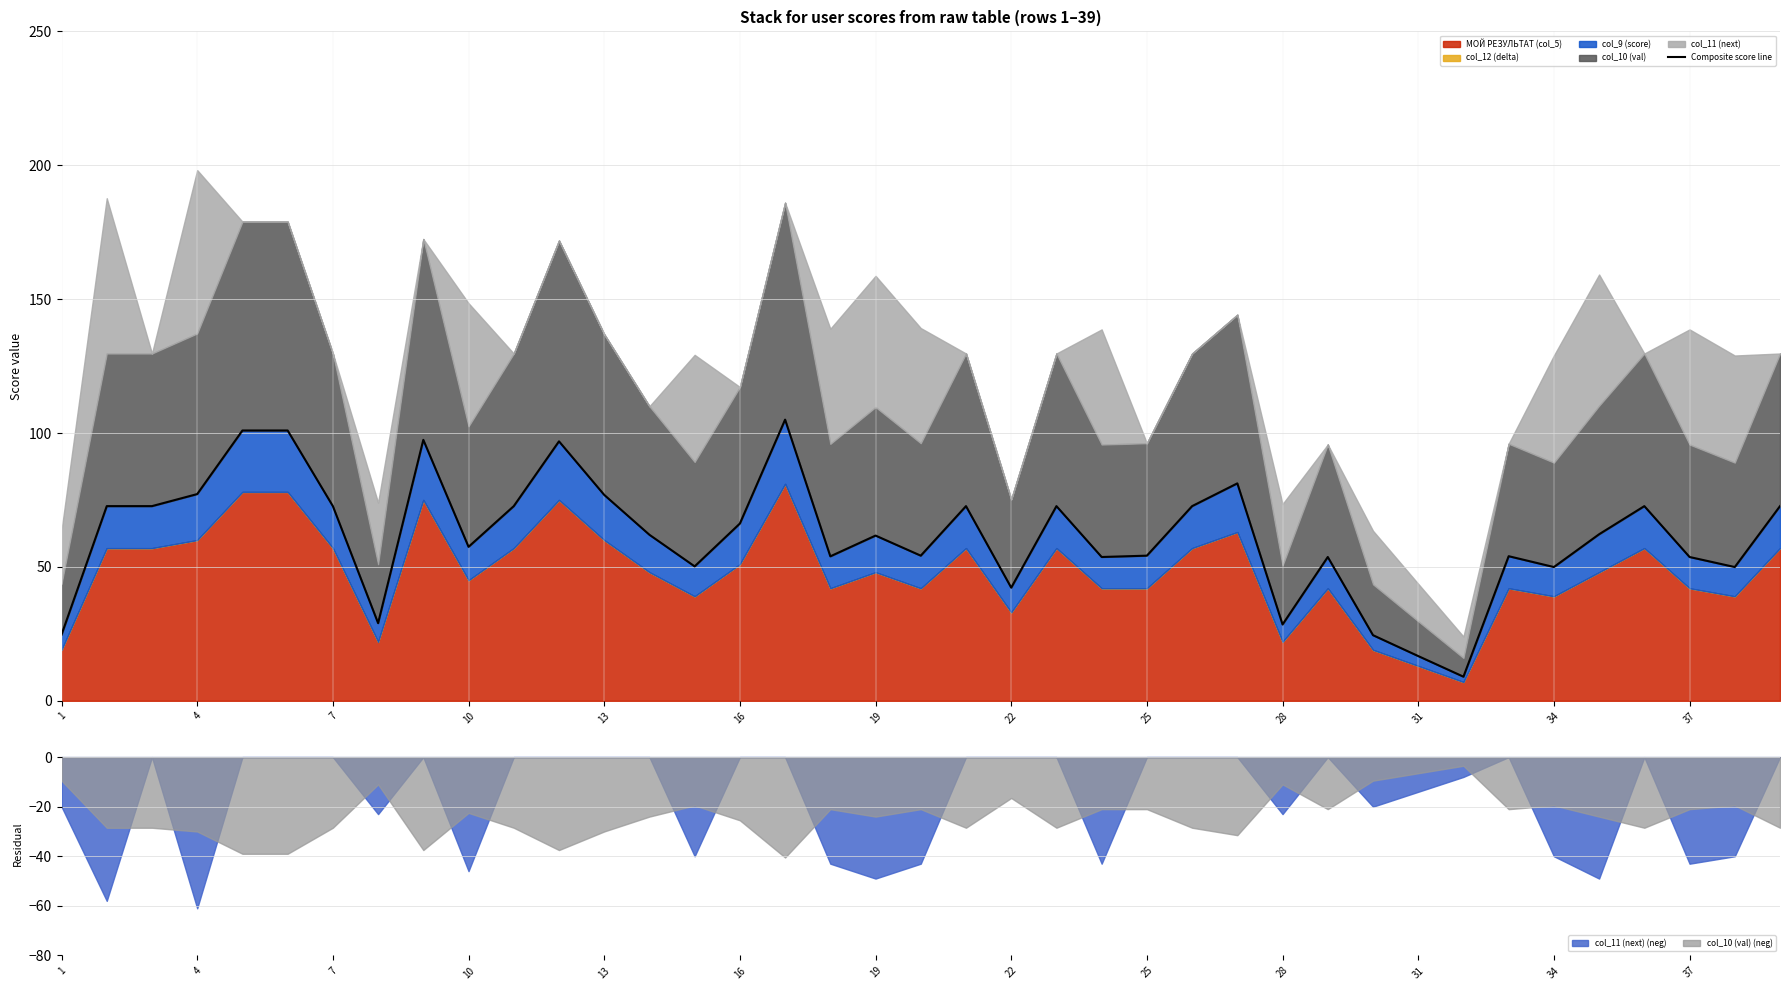

Which category has the lowest value in the col_11 (next) (neg) series?

4